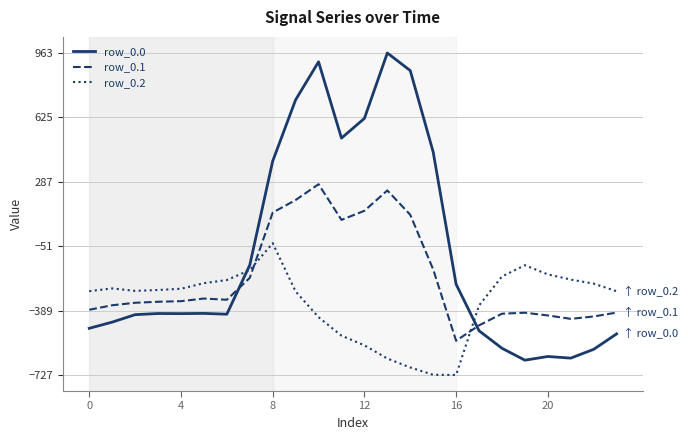

Which series has the widest spread of values?

row_0.0